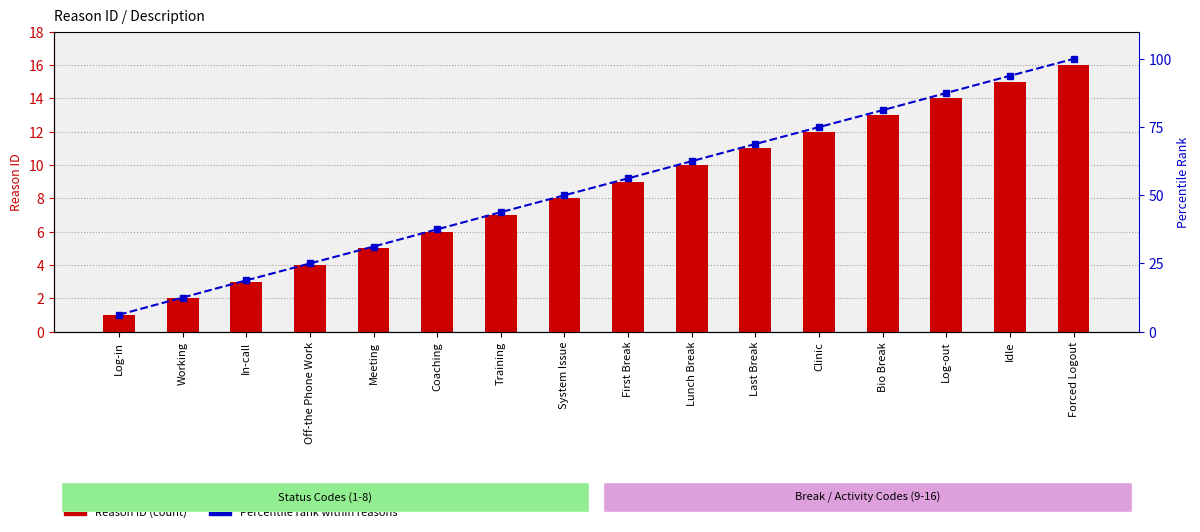

Which category has the highest value in the Reason ID series?

Forced Logout